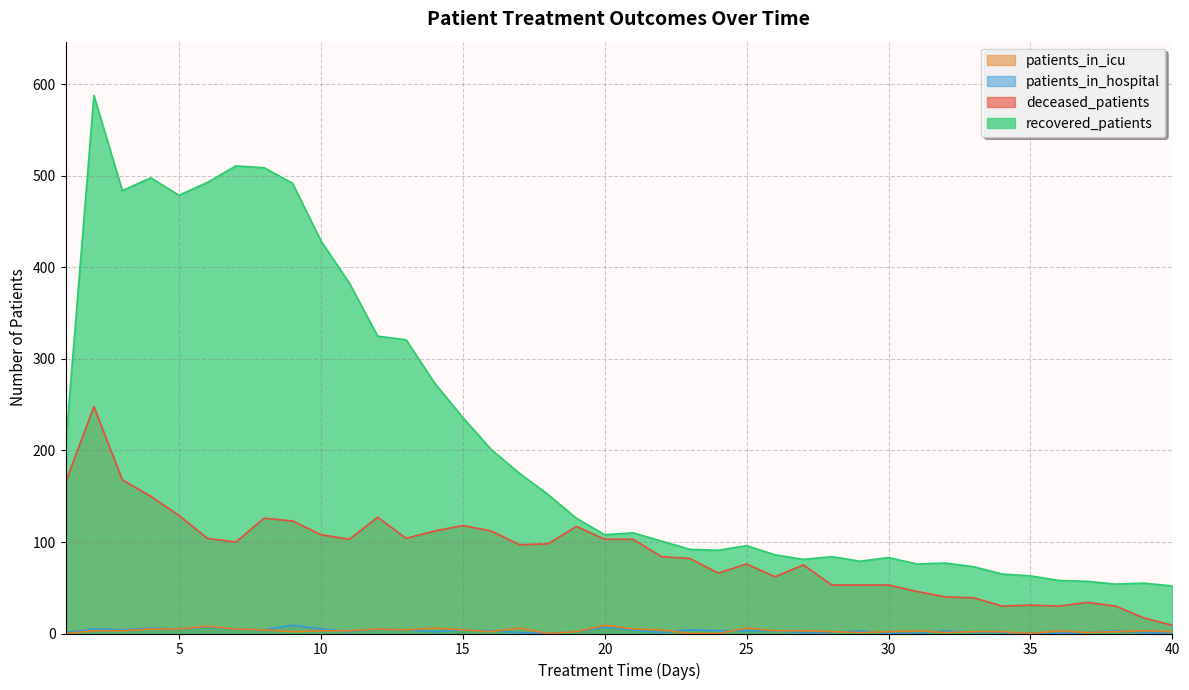

Reading left to right, transcribe all the data shown in this chart.

recovered_patients: 1=204	2=588	3=484	4=498	5=479	6=493	7=511	8=509	9=492	10=429	11=383	12=325	13=321	14=274	15=236	16=201	17=175	18=152	19=126	20=108	21=110	22=101	23=92	24=91	25=96	26=86	27=81	28=84	29=79	30=83	31=76	32=77	33=73	34=65	35=63	36=58	37=57	38=54	39=55	40=52
deceased_patients: 1=165	2=248	3=168	4=150	5=129	6=104	7=100	8=126	9=123	10=108	11=103	12=127	13=104	14=112	15=118	16=112	17=97	18=98	19=117	20=103	21=103	22=84	23=82	24=66	25=76	26=62	27=75	28=53	29=53	30=53	31=46	32=40	33=39	34=30	35=31	36=30	37=34	38=30	39=17	40=9
patients_in_hospital: 1=1	2=5	3=4	4=6	5=5	6=7	7=5	8=4	9=9	10=5	11=2	12=5	13=4	14=2	15=4	16=3	17=1	18=0	19=2	20=7	21=4	22=1	23=4	24=3	25=3	26=3	27=1	28=1	29=3	30=0	31=0	32=3	33=1	34=1	35=0	36=0	37=1	38=3	39=1	40=0
patients_in_icu: 1=0	2=3	3=3	4=5	5=5	6=8	7=5	8=4	9=2	10=3	11=3	12=5	13=4	14=6	15=4	16=2	17=6	18=0	19=2	20=9	21=5	22=4	23=0	24=0	25=6	26=3	27=3	28=2	29=1	30=2	31=3	32=1	33=2	34=2	35=0	36=3	37=1	38=2	39=3	40=2